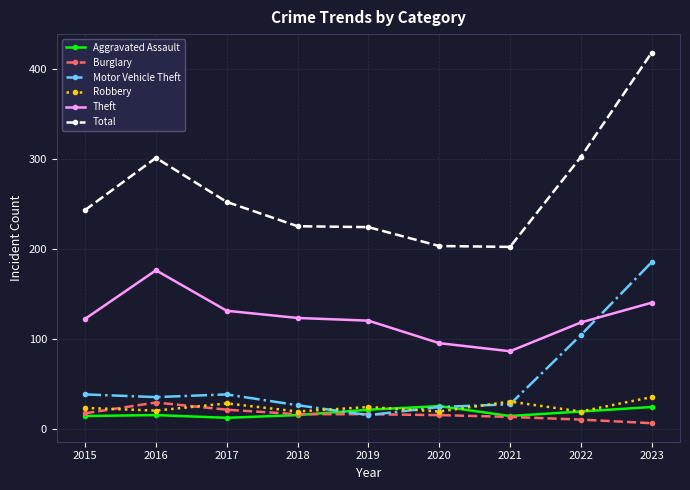

At which category is the sum across all series the highest?

2023